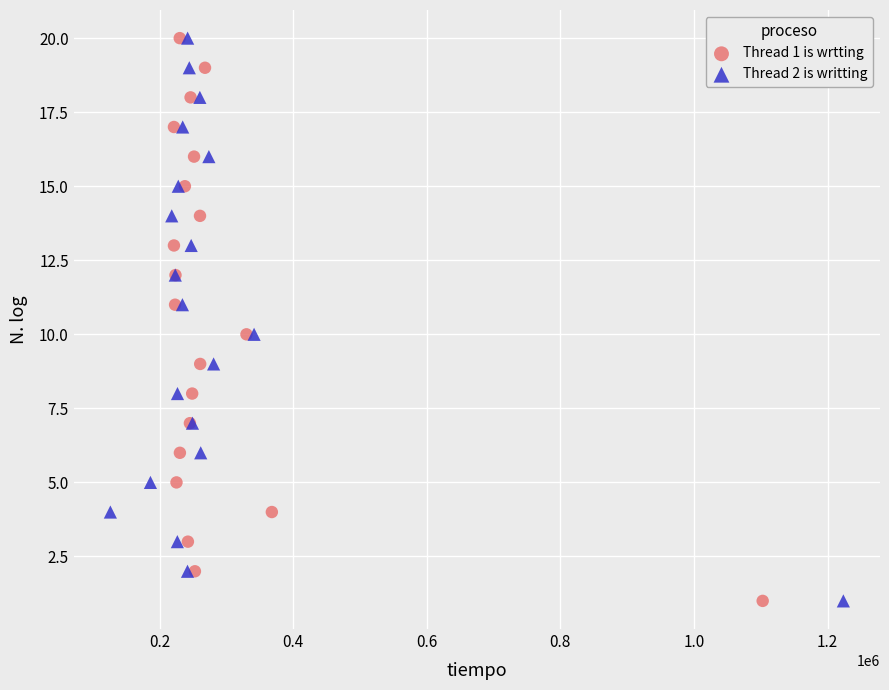

What are all the series names shown in the legend?

Thread 1 is wrtting, Thread 2 is writting